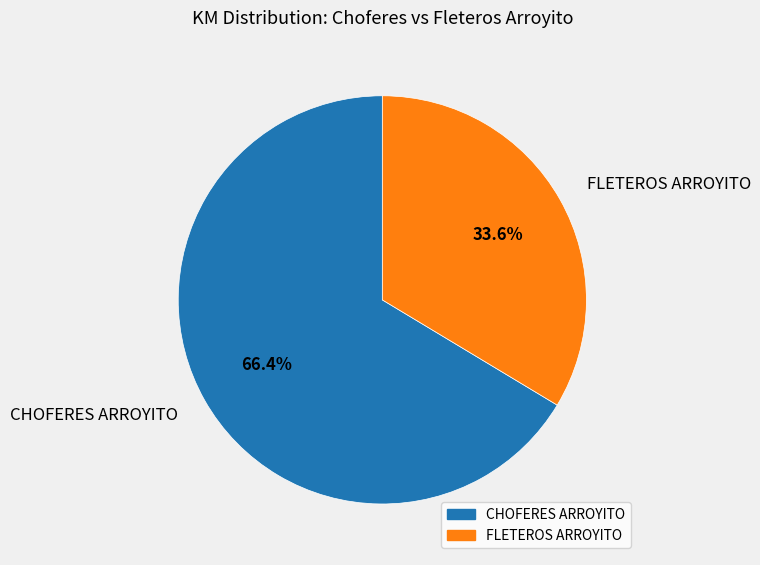

Does FLETEROS ARROYITO represent more than half of the total?

No